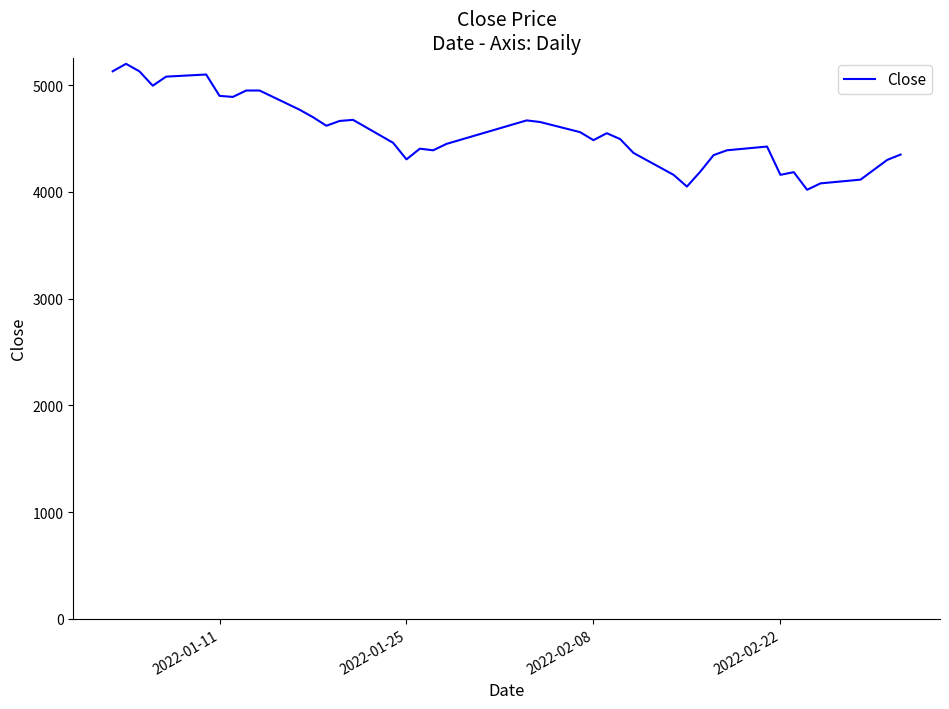

What is the minimum value shown in the chart?

4020